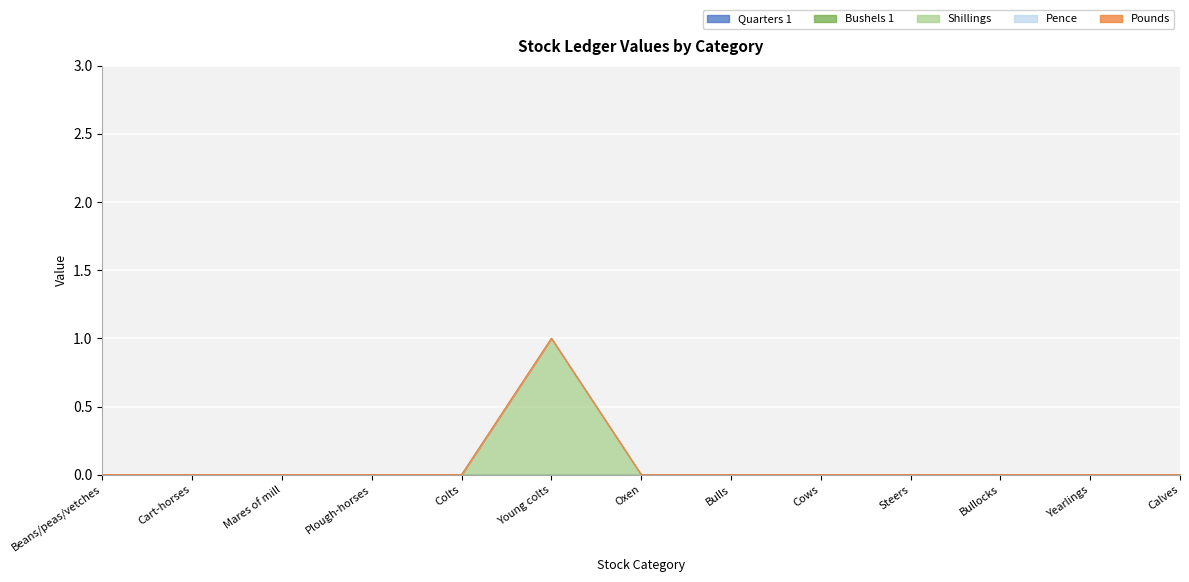

Is it true that Bushels 1 equals 0 at Cows?

True